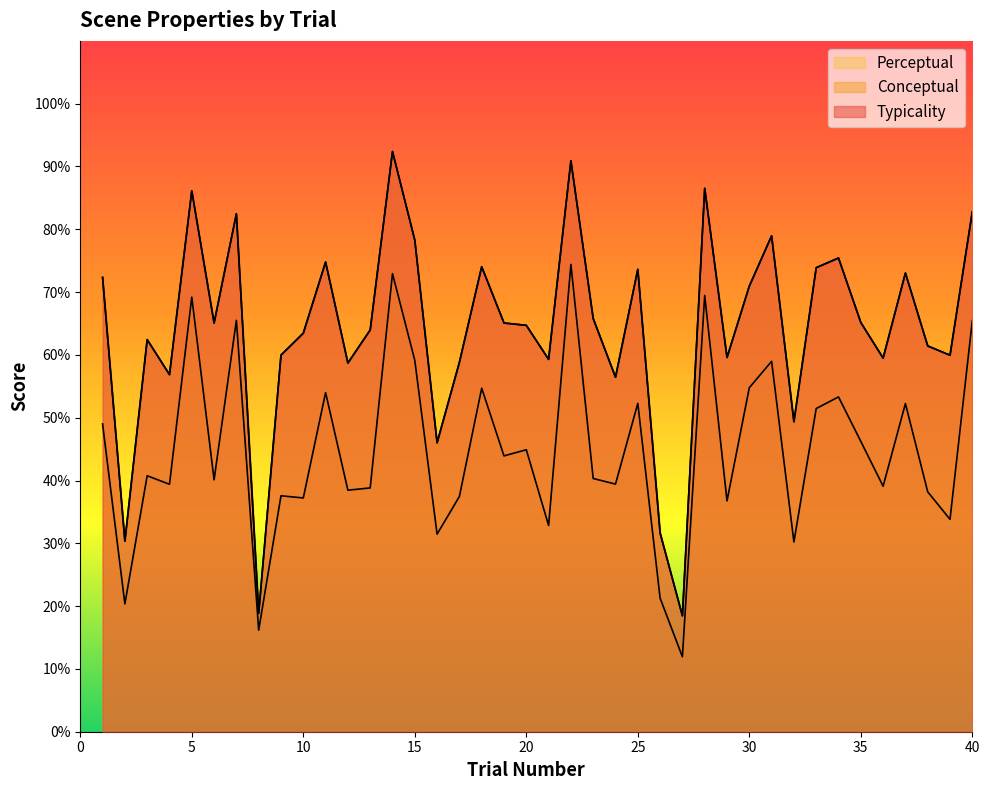

What is the difference between the perceptual values at 30 and 23?

14.5